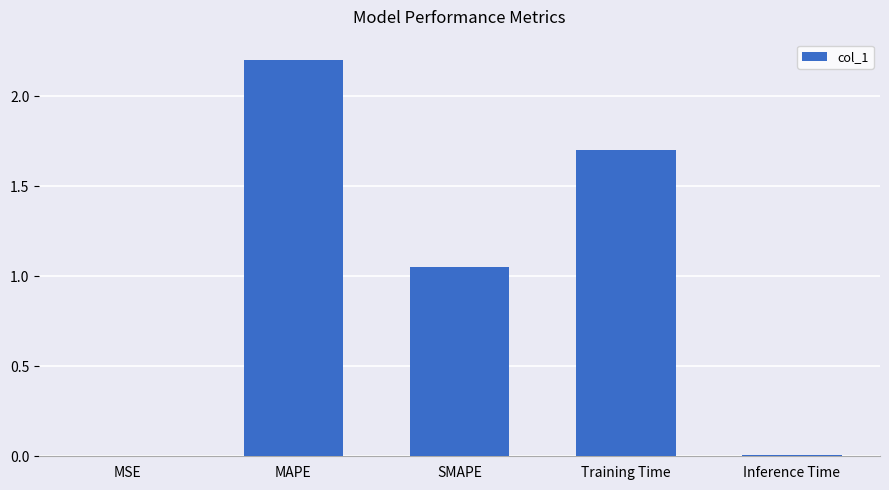

Does the chart contain stacked bars?

No